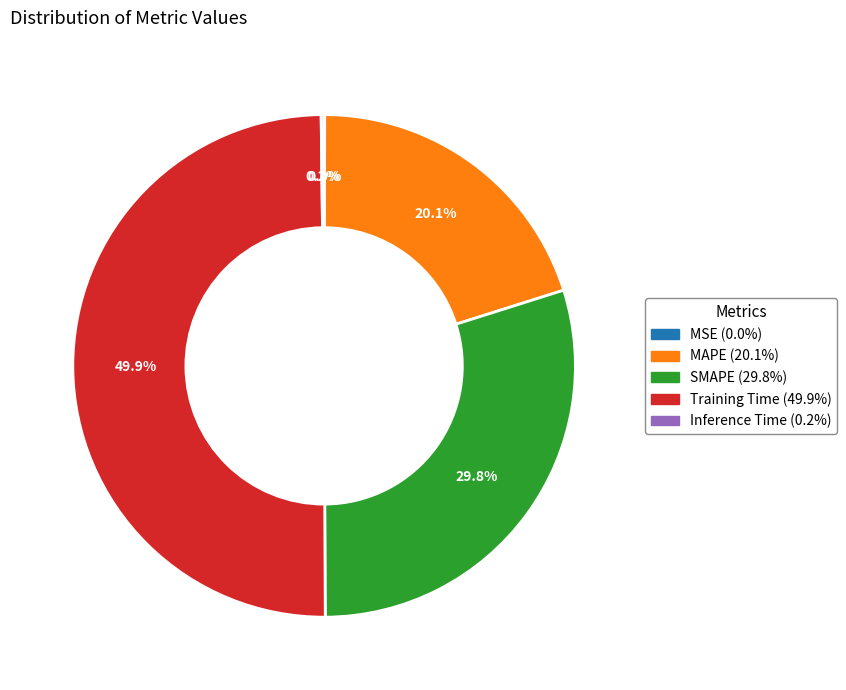

Does SMAPE account for over 50% of the chart?

No